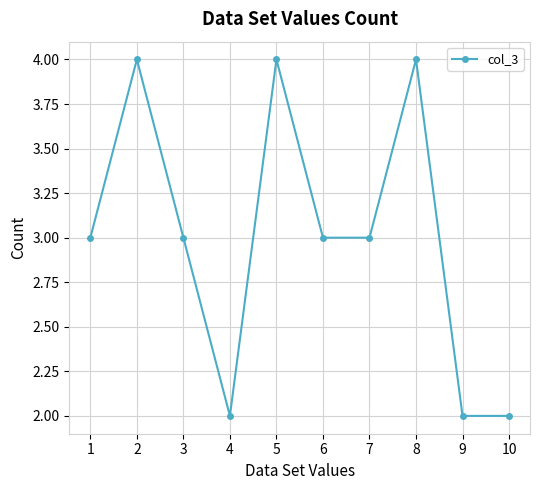

Count the number of data series in this chart.

1